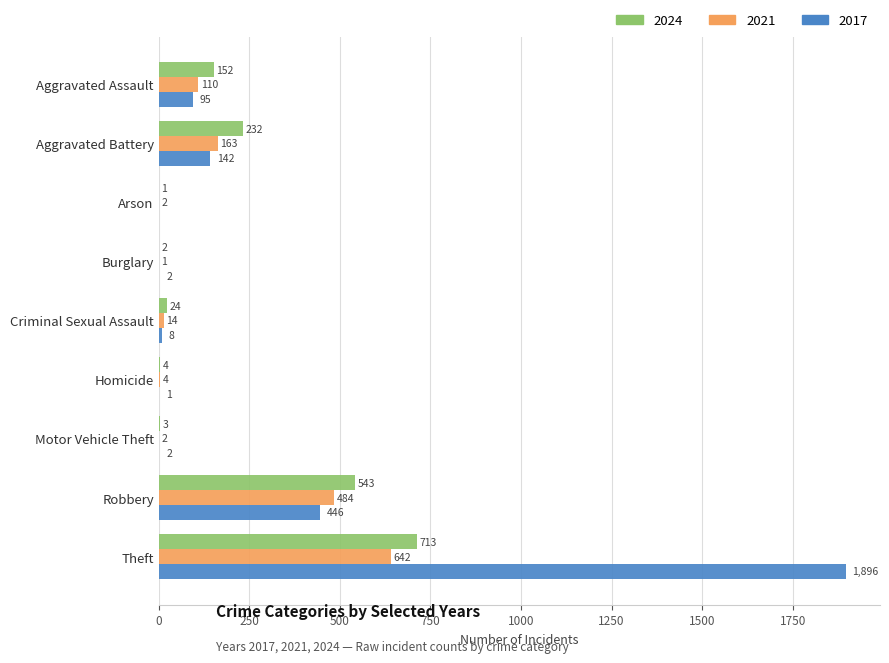

What is the sum of all 2024 values?

1674